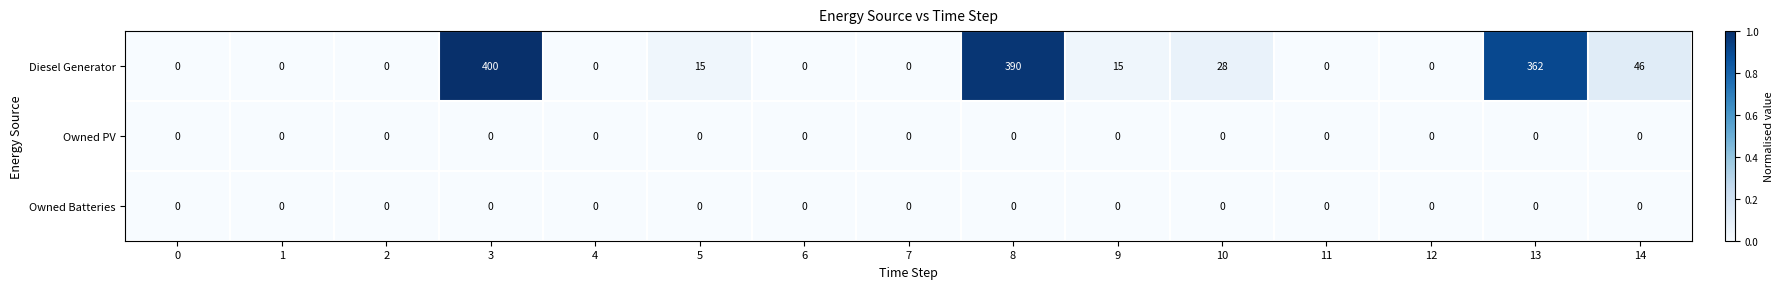

At how many categories does at least one series exceed 254?

3